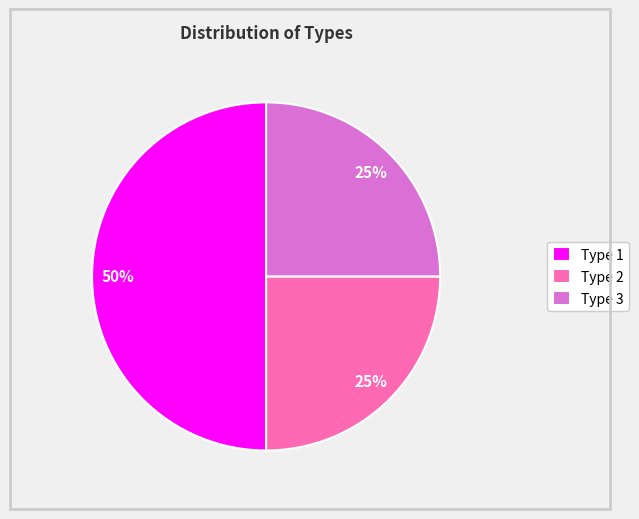

Is the sum of Type 1 and Type 2 greater than half?

Yes